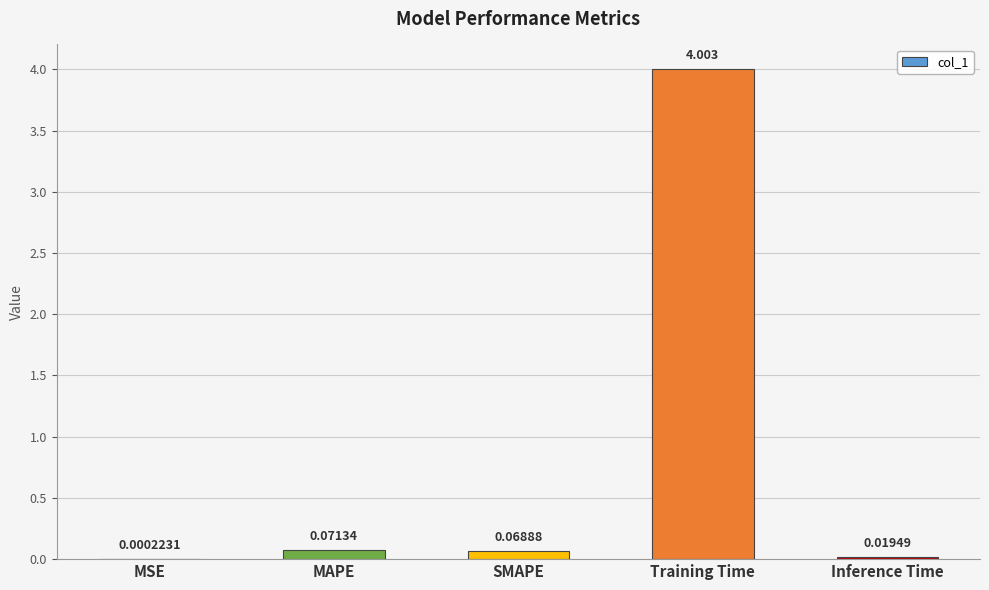

Between Training Time and MSE, which is larger?

Training Time